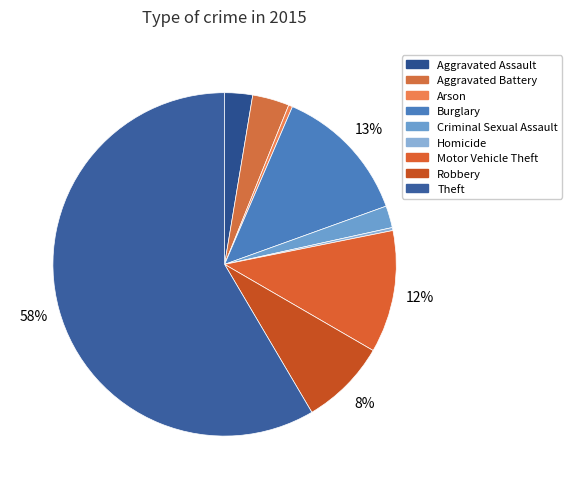

What is the change in value from Robbery to Theft?

+537